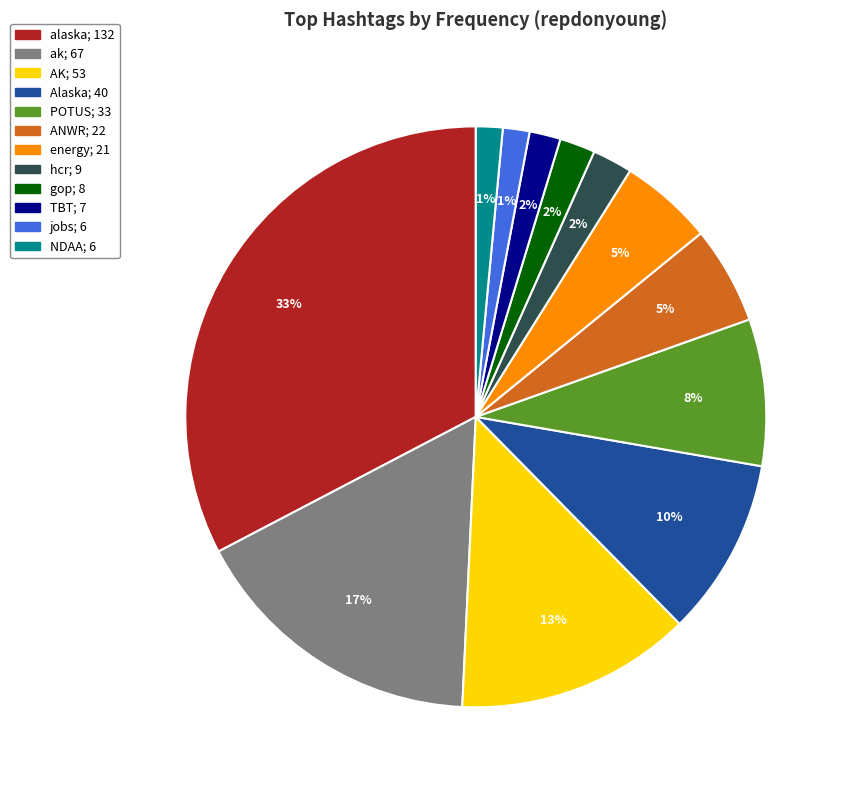

To the nearest percent, what is the difference between the AK and ANWR slice percentages?

8%